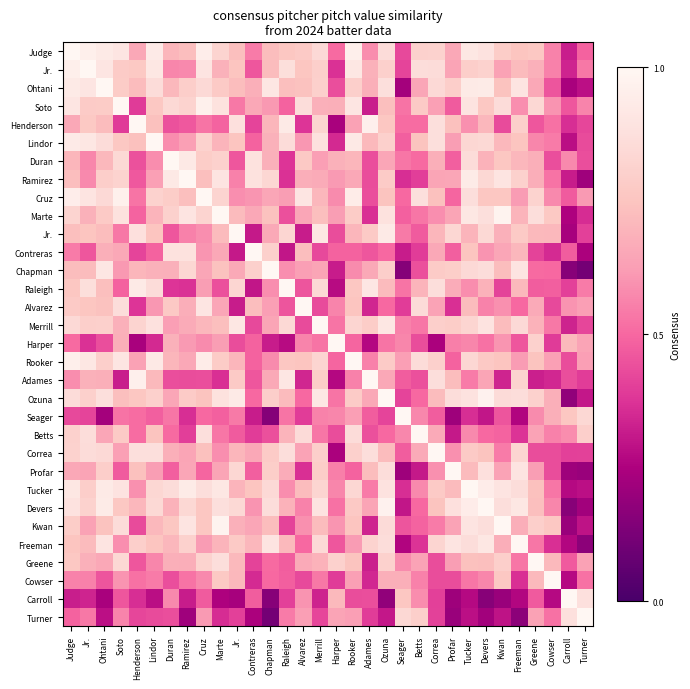

Which has a higher value, Greene or Freeman?

Greene